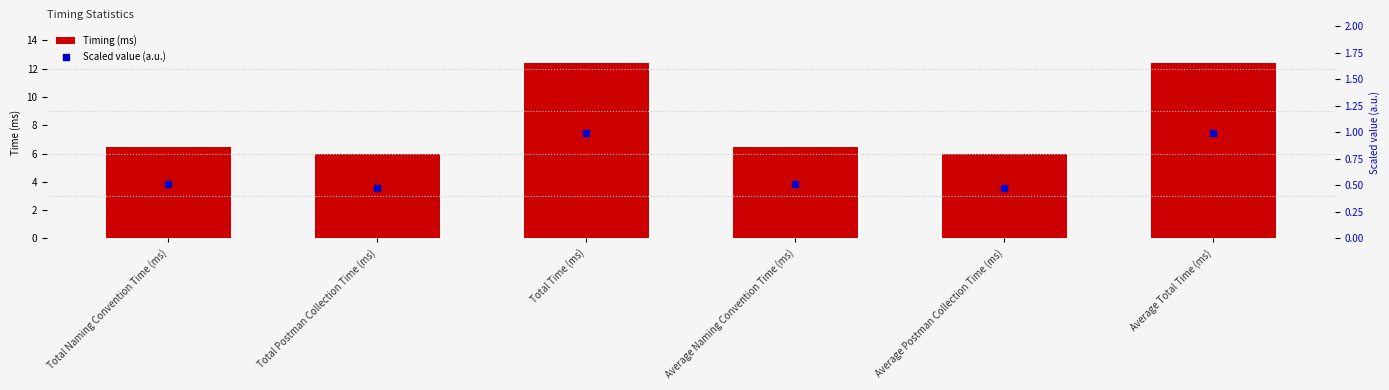

At which category is the sum across all series the highest?

Total Time (ms)